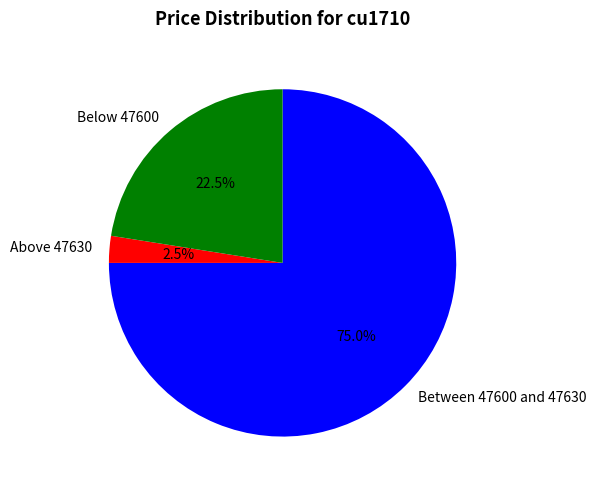

Rank the categories by value from lowest to highest.

Above 47630, Below 47600, Between 47600 and 47630